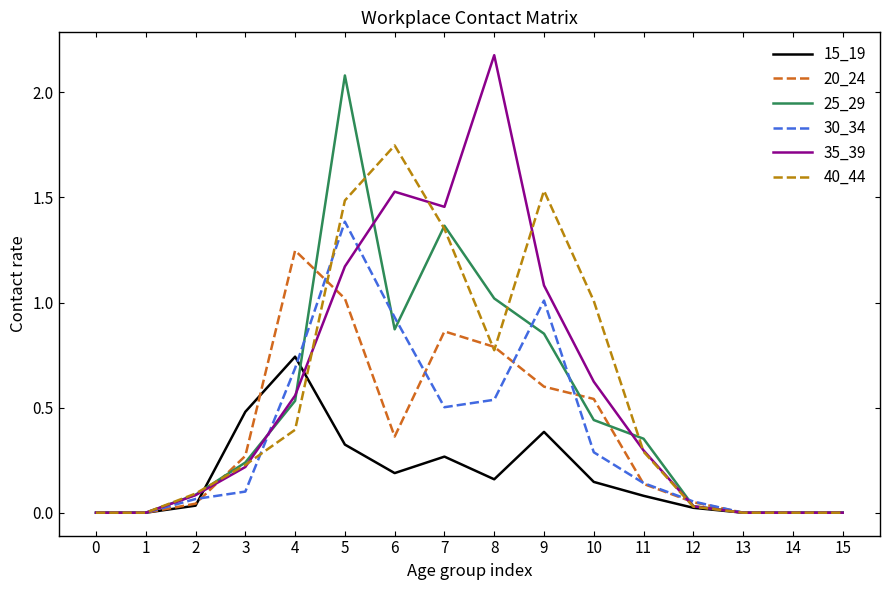

Count the number of categories in the chart.

16